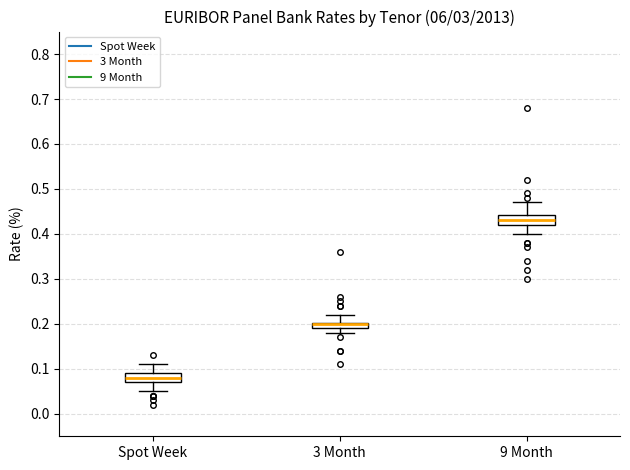

Where does the lower whisker of the box for 3 Month end on the y-axis? The values are not printed on the chart, so give them approximately, as read against the axis.

0.18